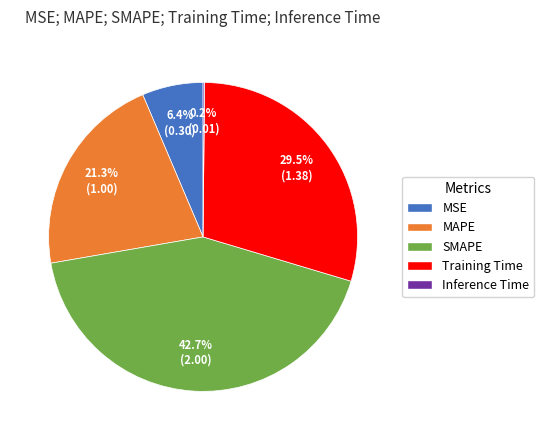

The MAPE slice represents 27% of the pie. True or false?

False